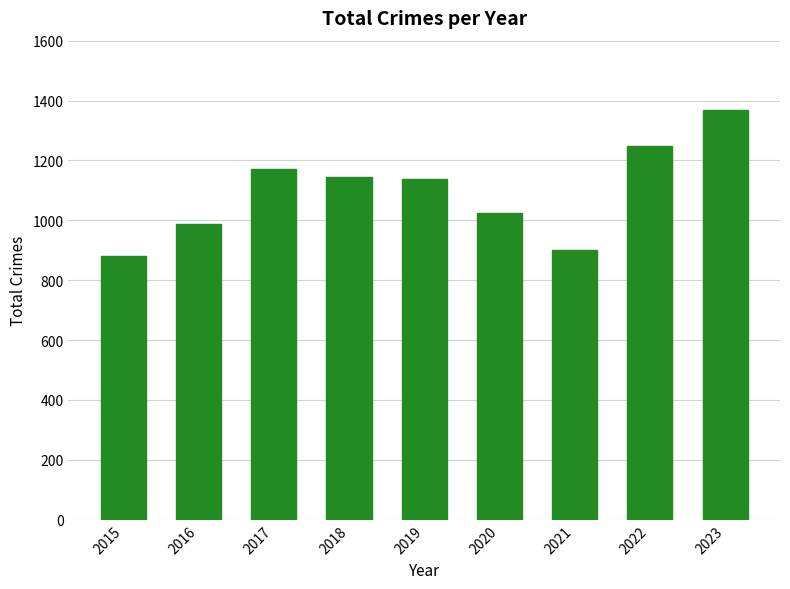

How many values are below 1137?

4